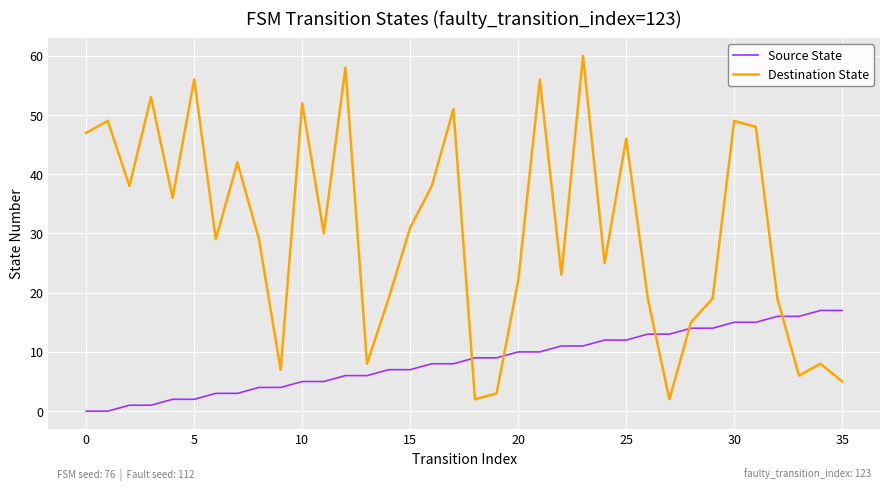

List the series in order of their peak value, lowest first.

Source State, Destination State